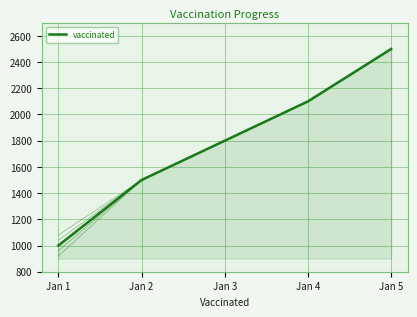

Is the value of vaccinated_fan_40 at Jan 4 greater than the value of vaccinated_fan_-40 at Jan 1?

Yes